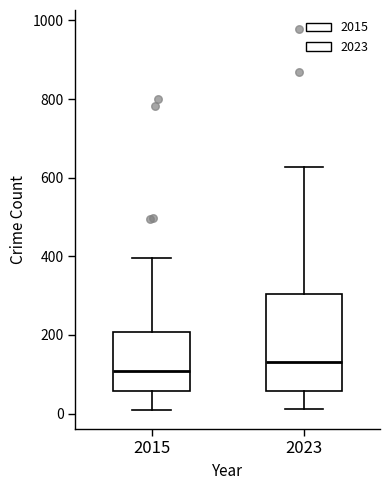

Which box is the tallest, from its lower edge to its upper edge?

2023